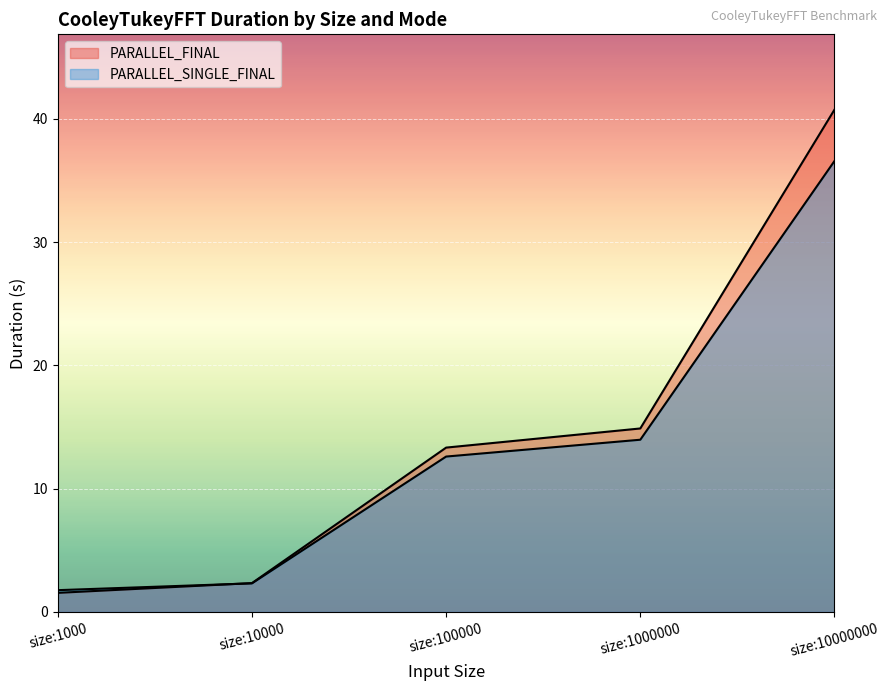

Reading left to right, transcribe all the data shown in this chart.

PARALLEL_FINAL: 1.5	2.3	13.3	14.9	40.8
PARALLEL_SINGLE_FINAL: 1.8	2.3	12.6	14.0	36.6